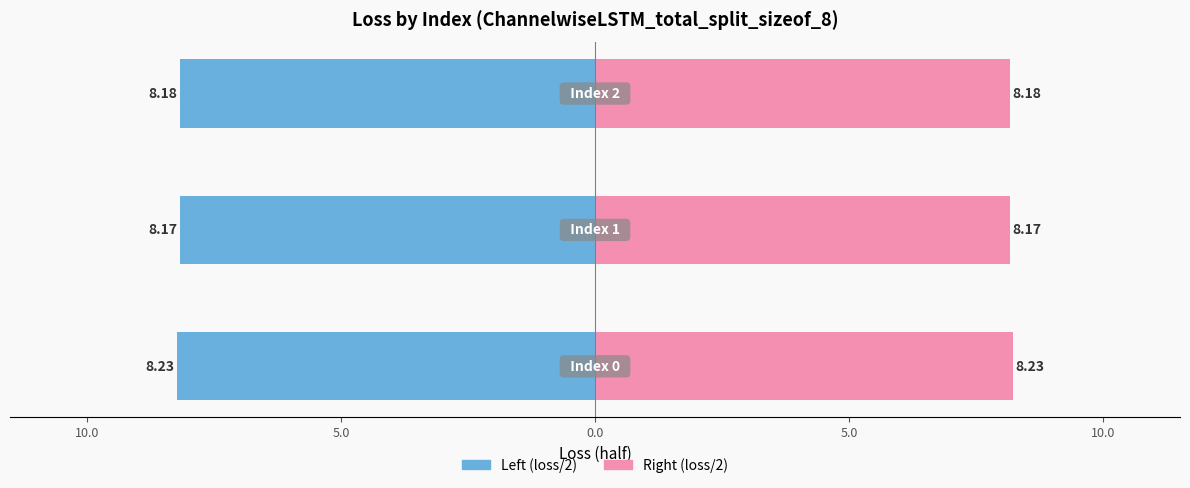

Rank the series by their average value, from lowest to highest.

Left (loss/2), Right (loss/2)